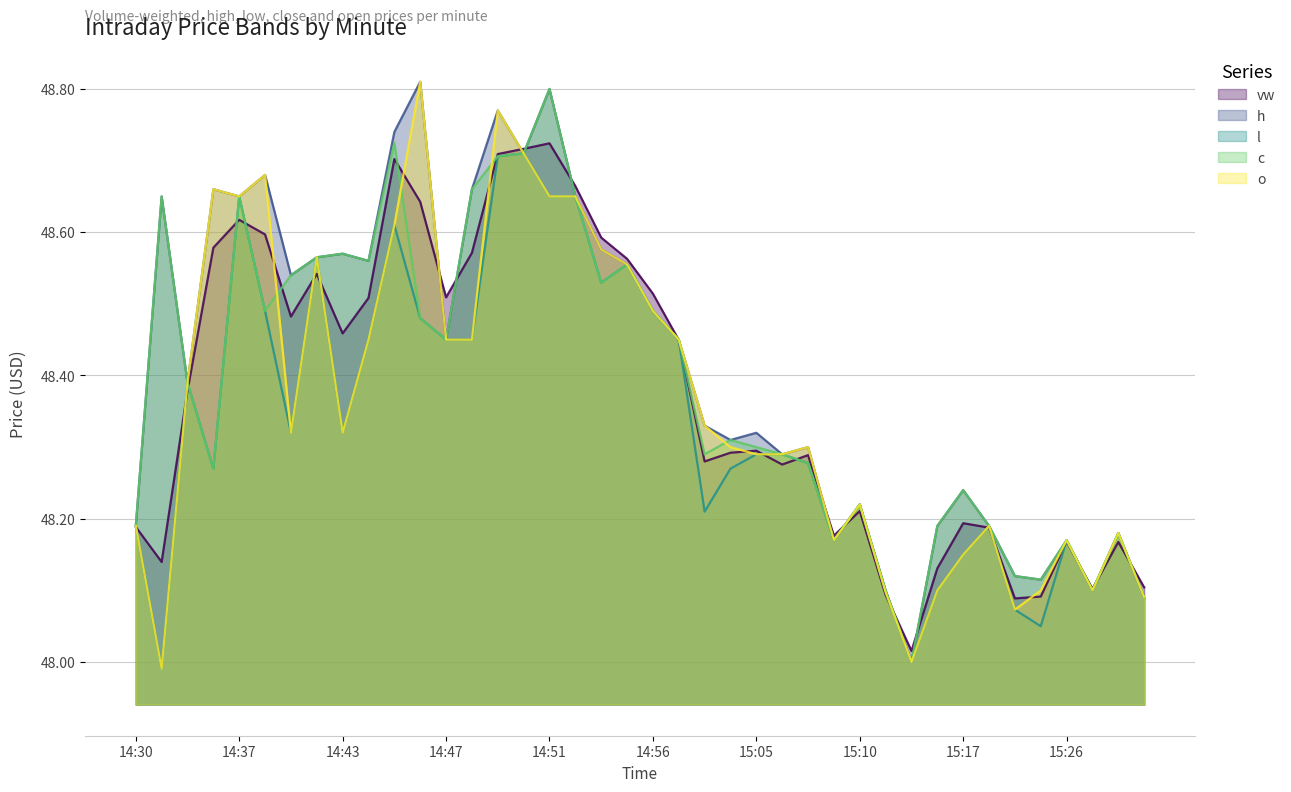

At 15:13, list the series in order from smallest to largest.

vw, l, o, h, c